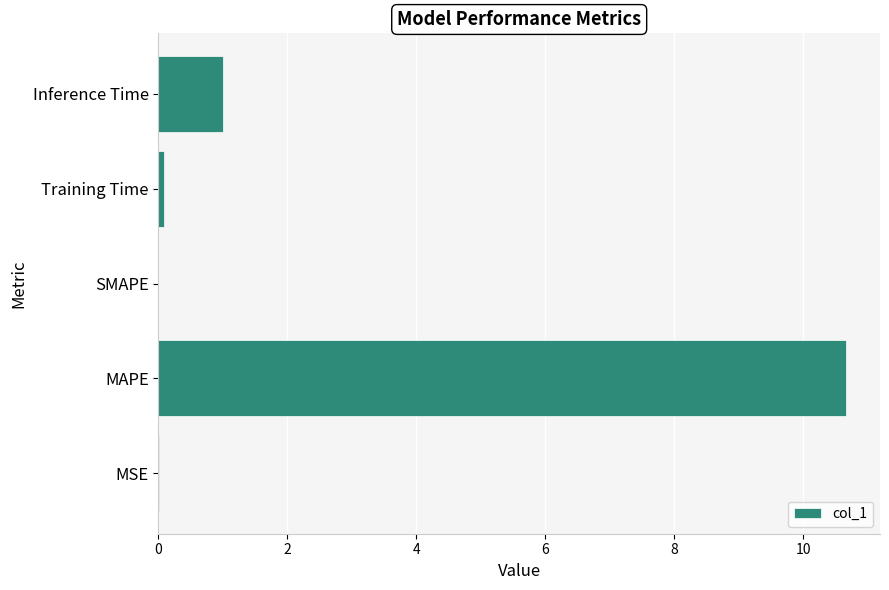

What is the average value?

2.4